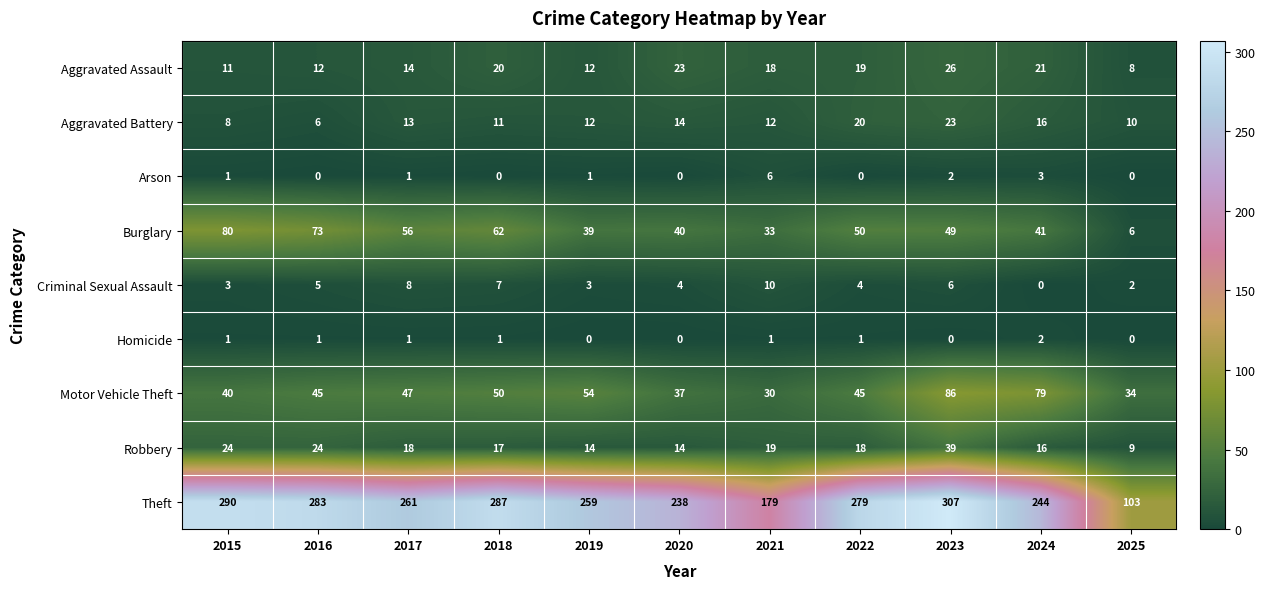

Which series has the widest spread of values?

Theft